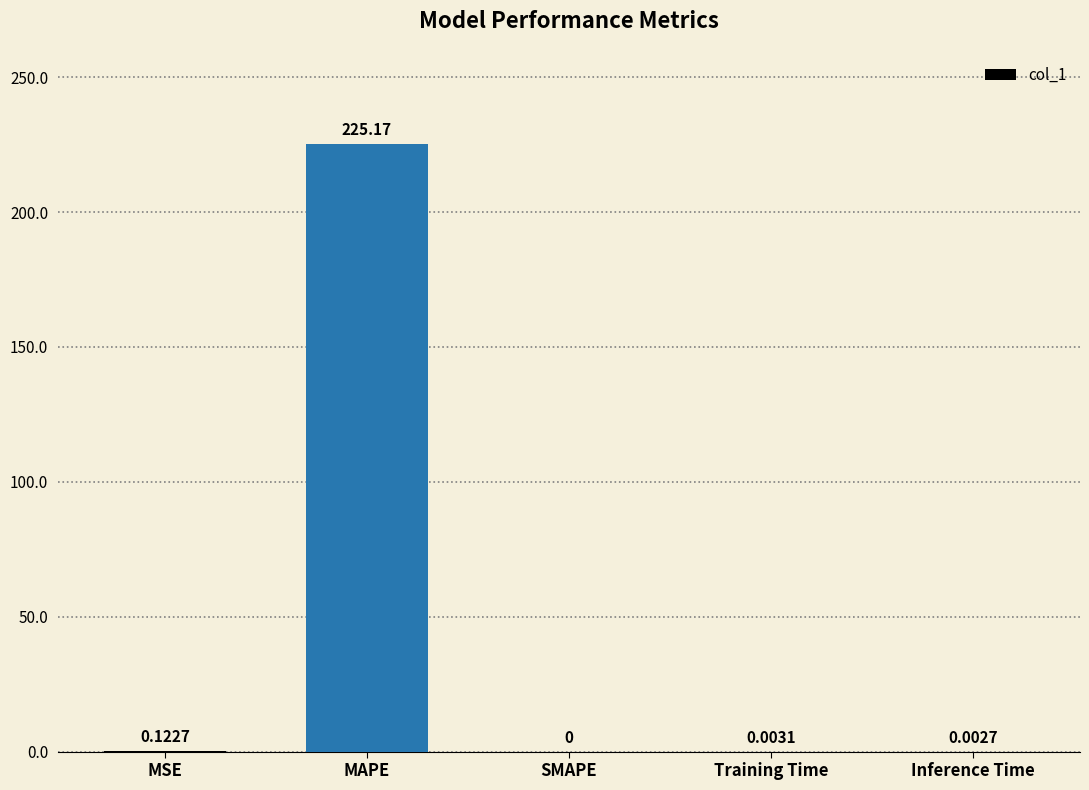

Which category has the highest value across all series?

MAPE